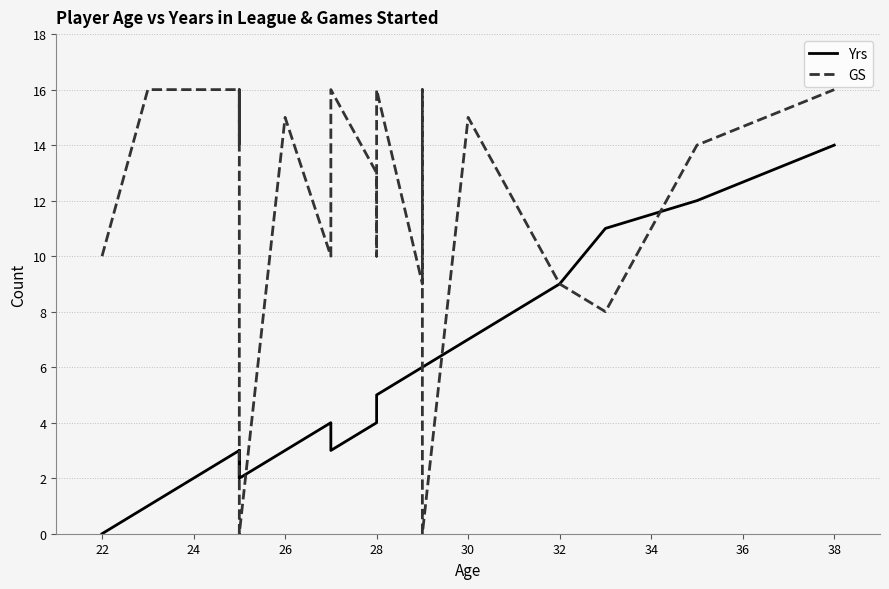

How many values in the GS series are below 15?

12